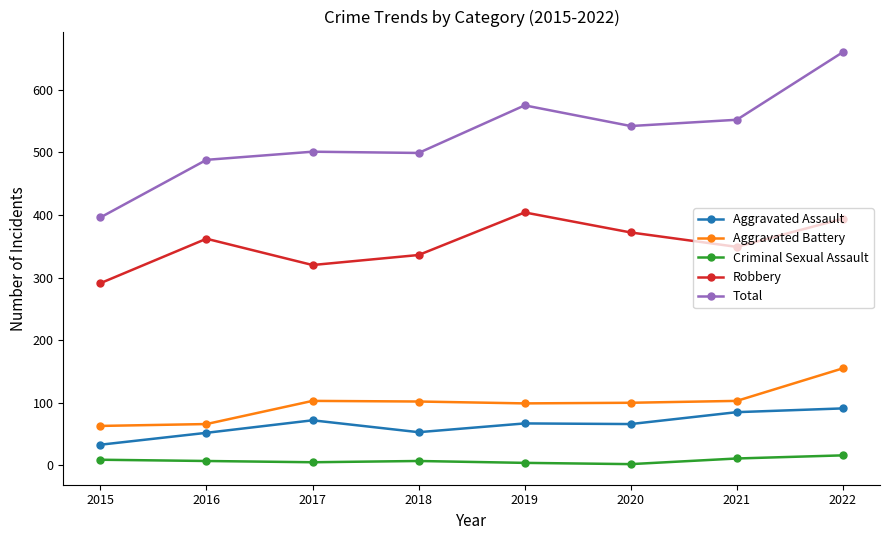

True or false: Total has a value of 347 at 2017.

False